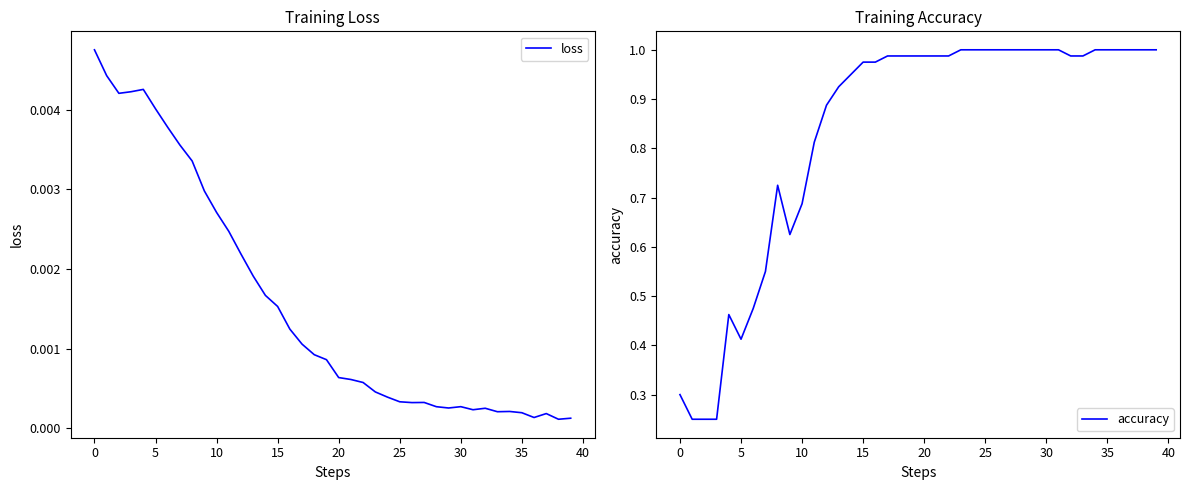

At which category is the sum across all series the highest?

23